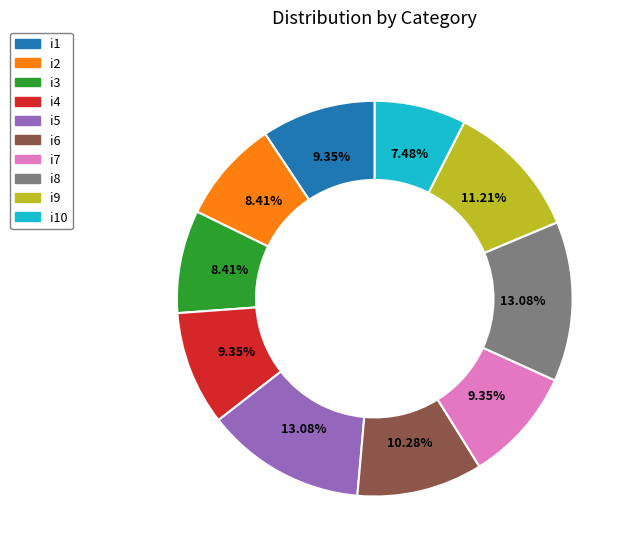

Does any single category account for the majority?

No